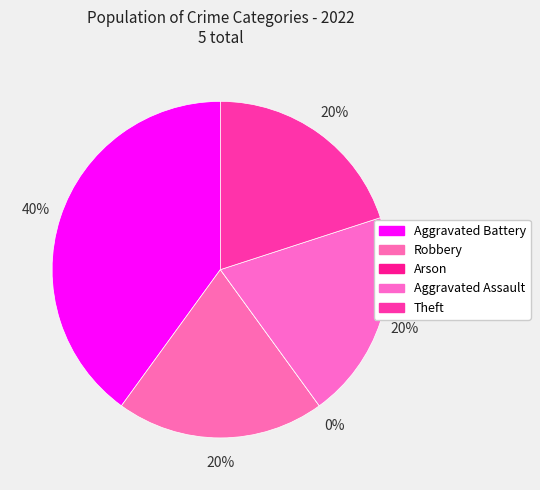

True or false: Theft accounts for 20% of the total.

True